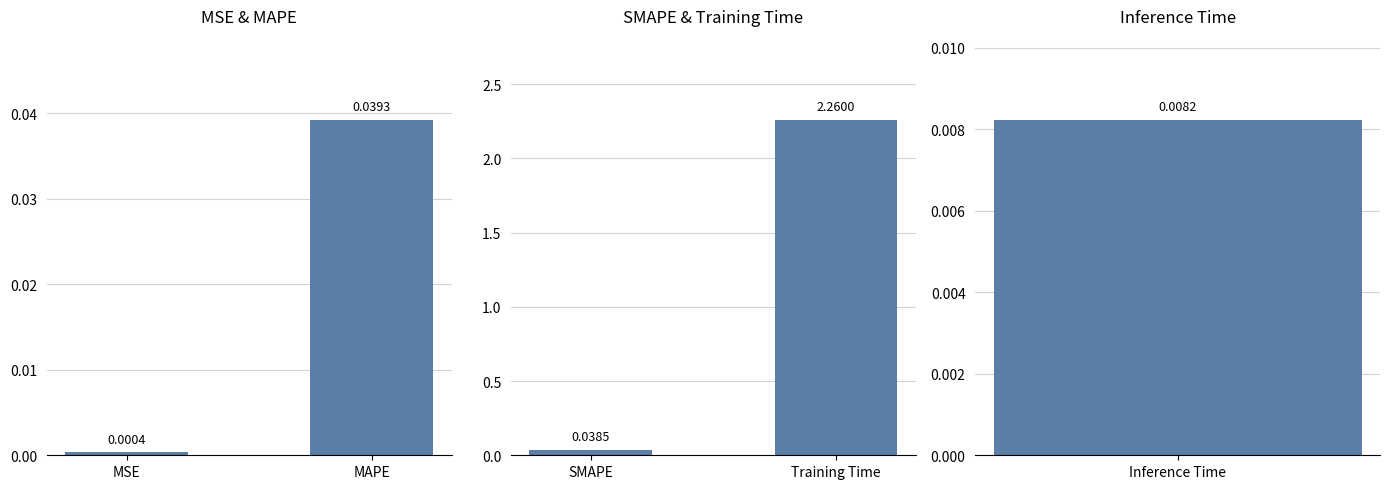

The chart shows a value of 0.0 at SMAPE. True or false?

False